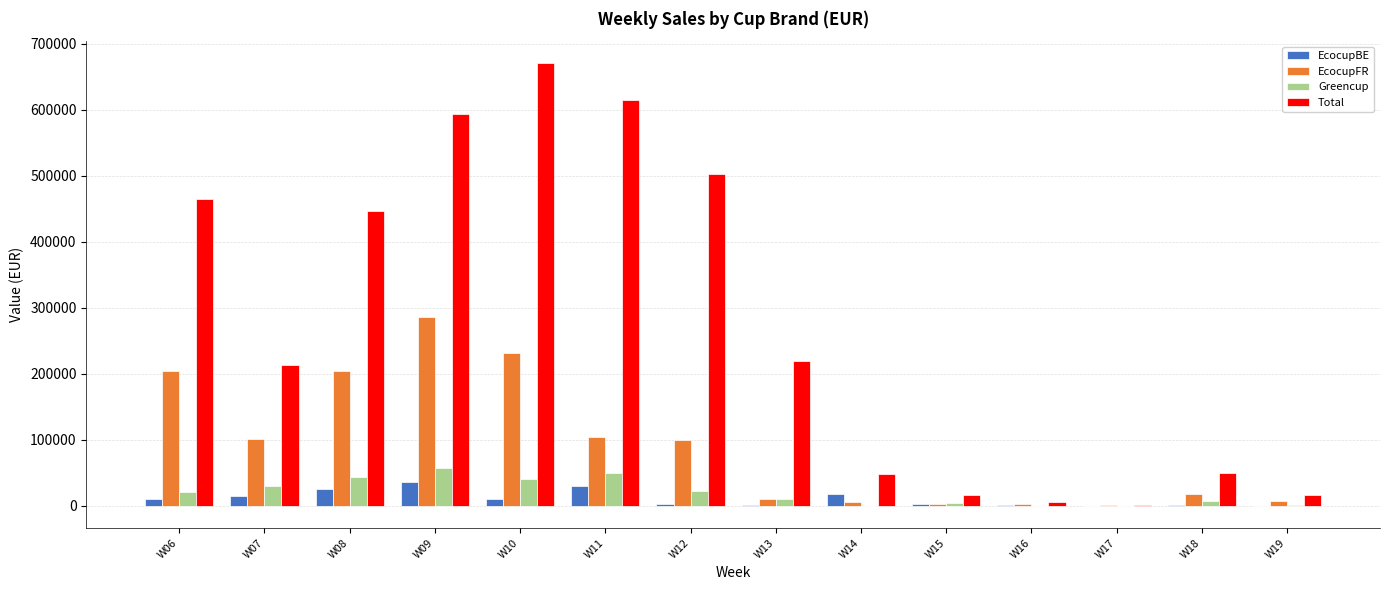

What is the spread (max minus min) of values at W15?

14166.4